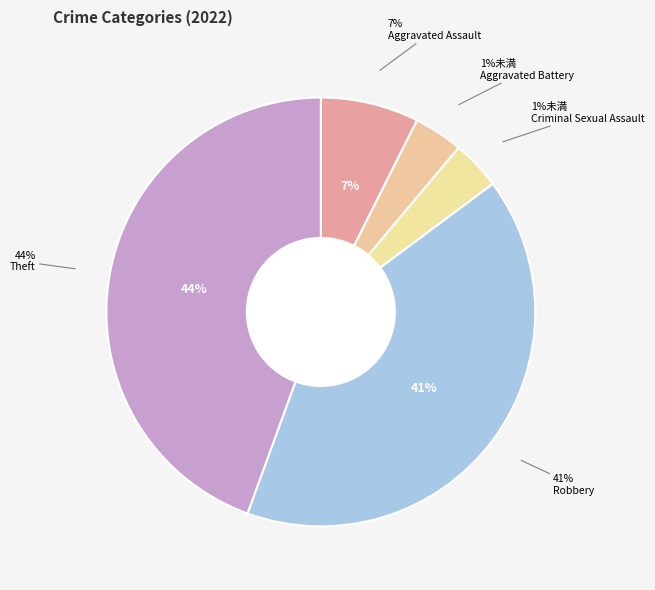

What percentage is the Theft slice, to the nearest percent?

44%